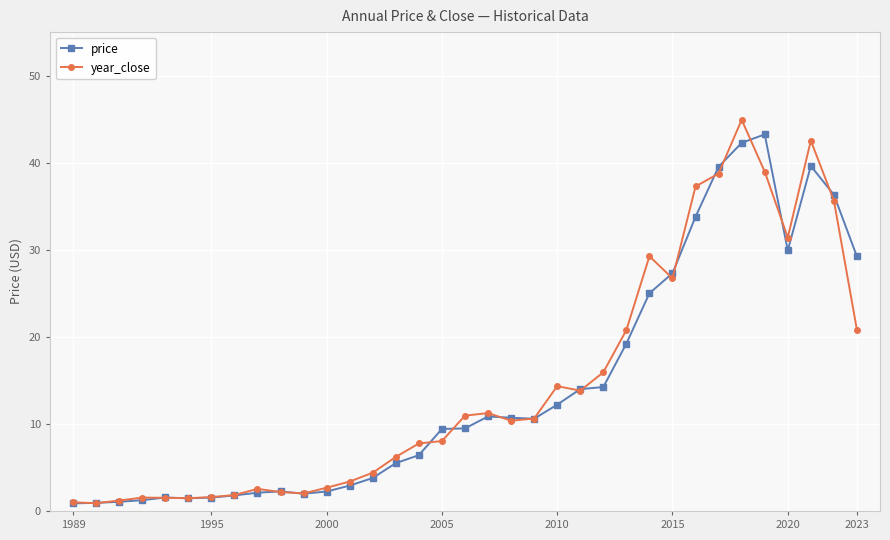

Which series has the largest range (max minus min)?

year_close